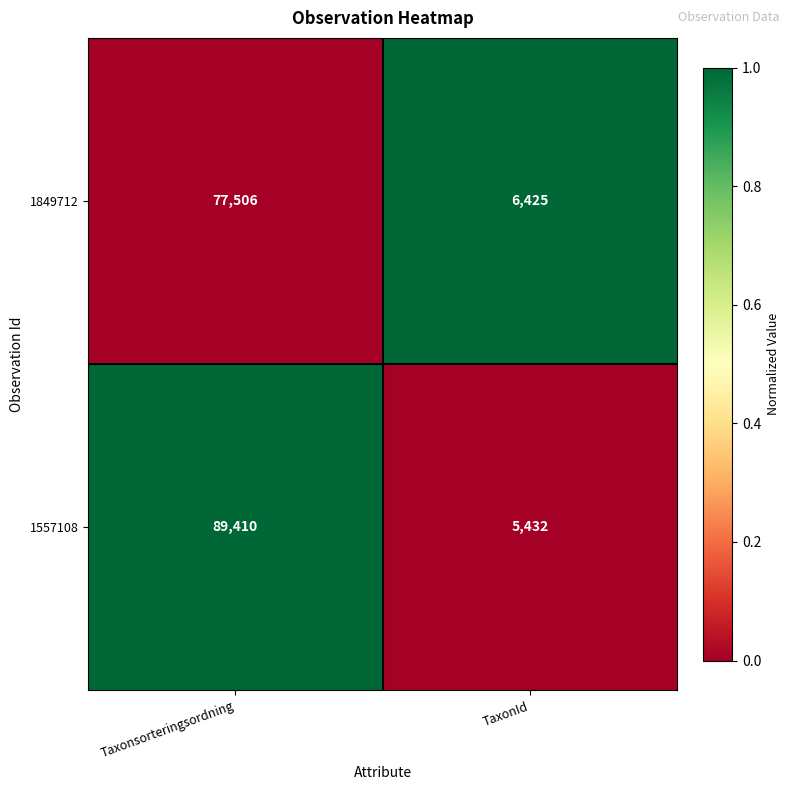

Which series has the largest total across all categories?

1557108